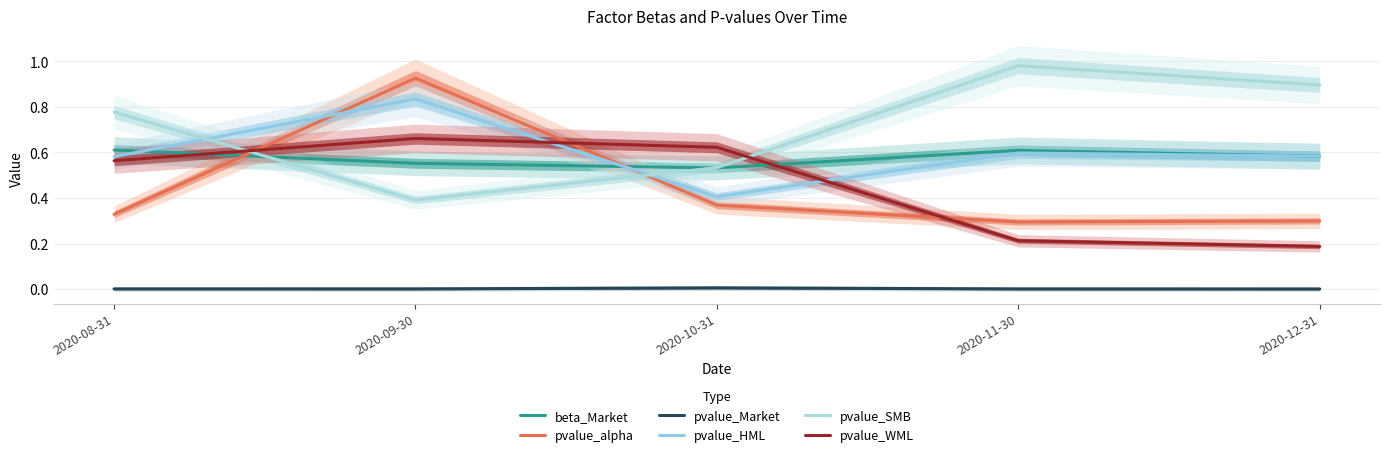

Which category has the lowest value in the pvalue_Market series?

2020-12-31